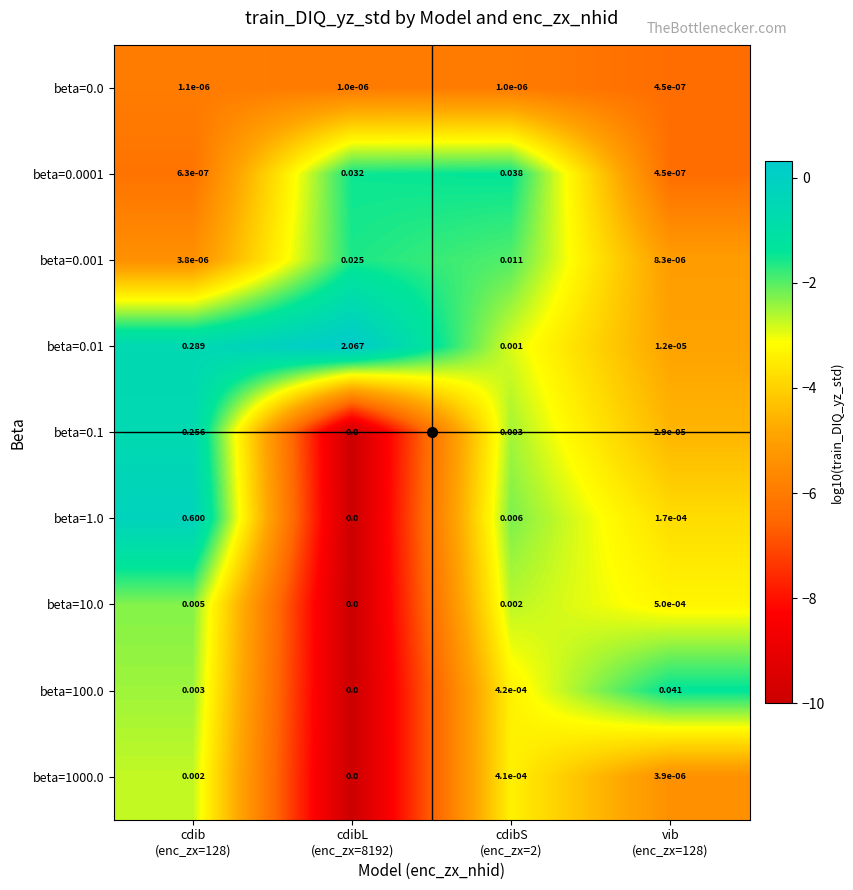

Which series has the widest spread of values?

beta=0.01